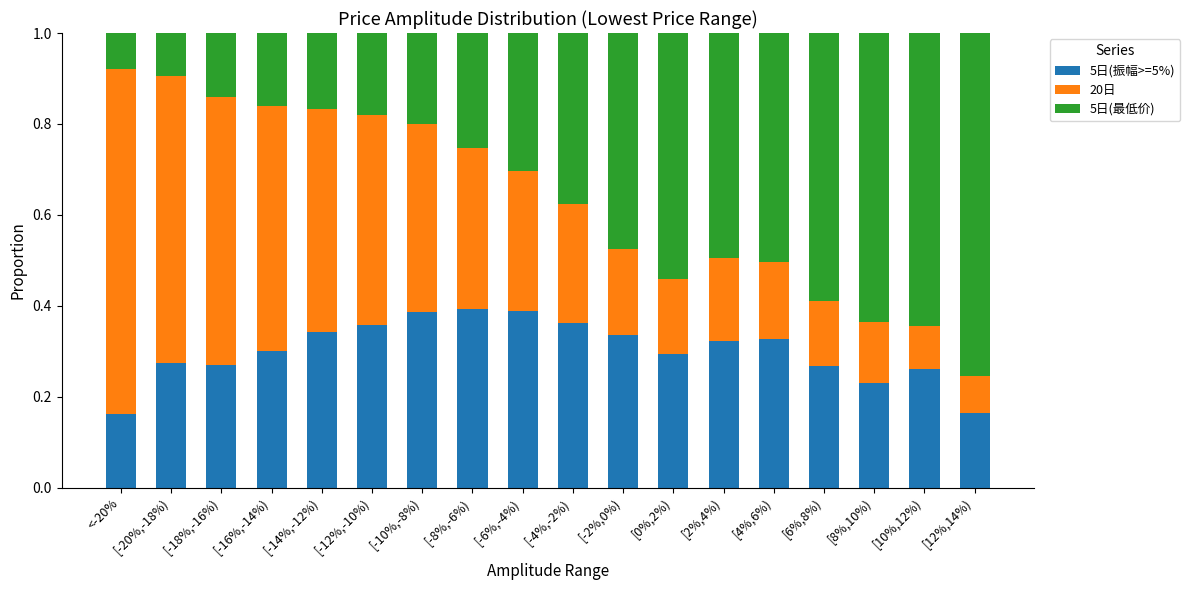

What is the total value across all series at [8%,10%)?

1.0